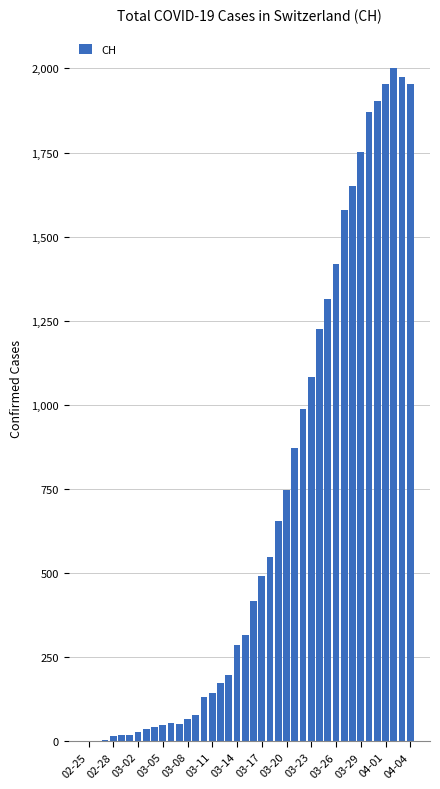

What is the sum of all values?

28113